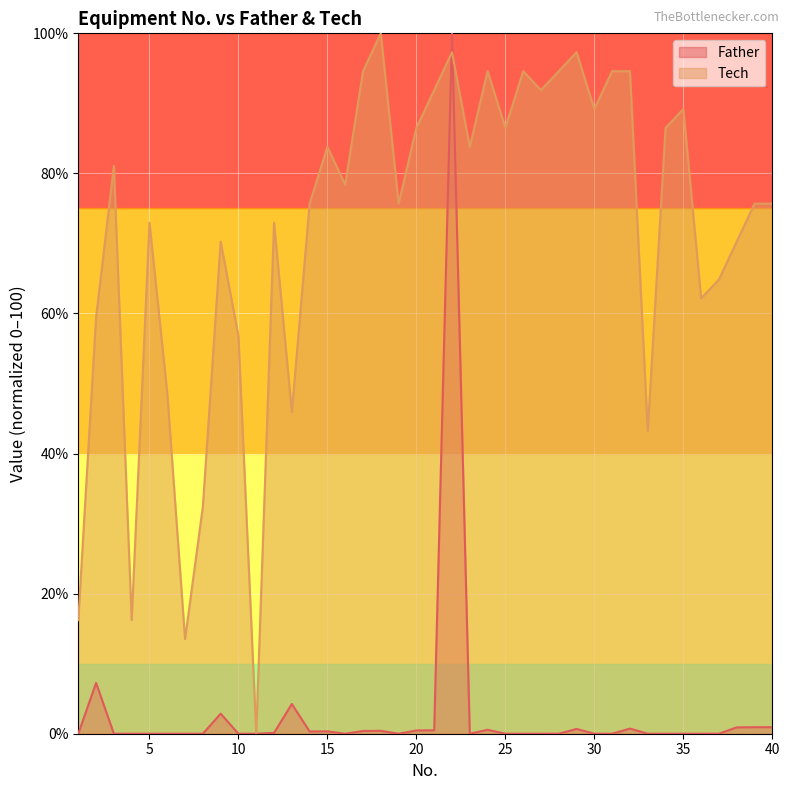

The Tech series shows 59.5 at 2. True or false?

True